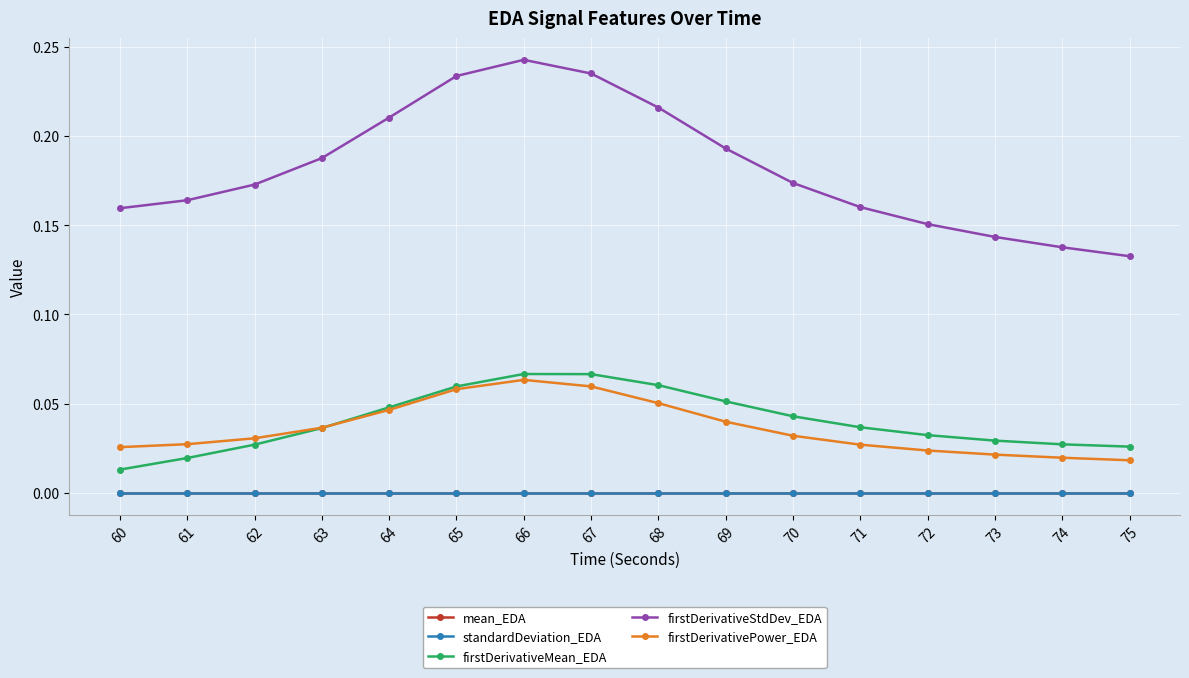

Which category has the lowest value in the firstDerivativeMean_EDA series?

60